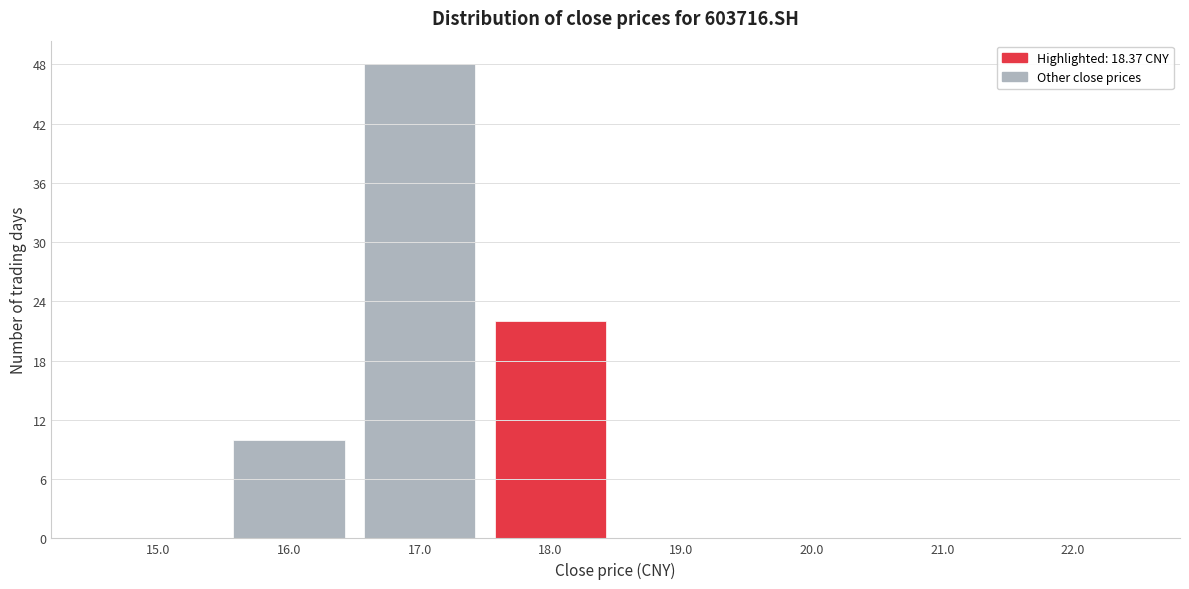

How tall is the bar that spans 15.5 to 16.5 on the x-axis? The values are not printed on the chart, so give them approximately, as read against the axis.

10